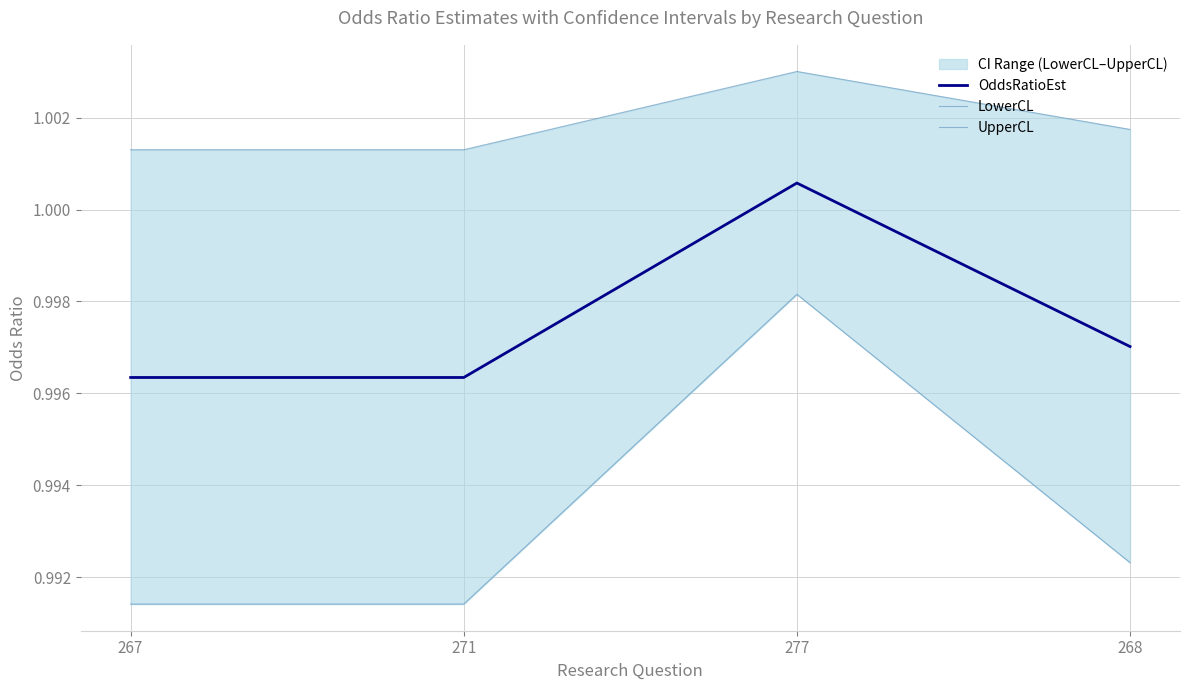

True or false: LowerCL has more than 0 interior local peaks.

True